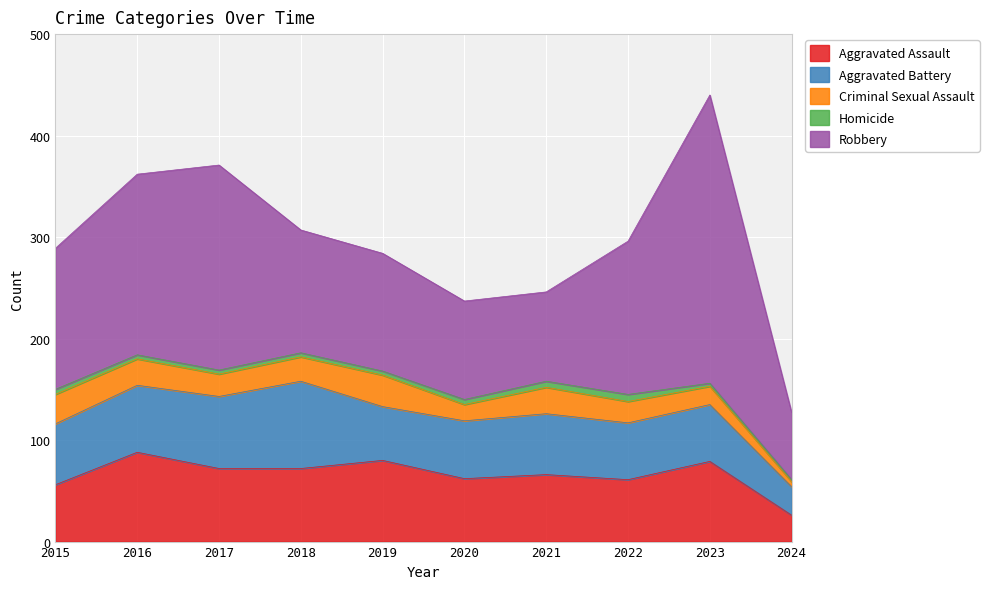

Reading left to right, what are all the values shown in this chart?

Aggravated Assault: 56	88	72	72	80	62	66	61	79	26
Aggravated Battery: 60	66	71	86	53	57	60	56	56	28
Criminal Sexual Assault: 29	26	22	24	31	16	26	21	18	5
Homicide: 5	4	4	4	4	5	6	7	3	2
Robbery: 139	178	202	121	116	97	88	151	284	66